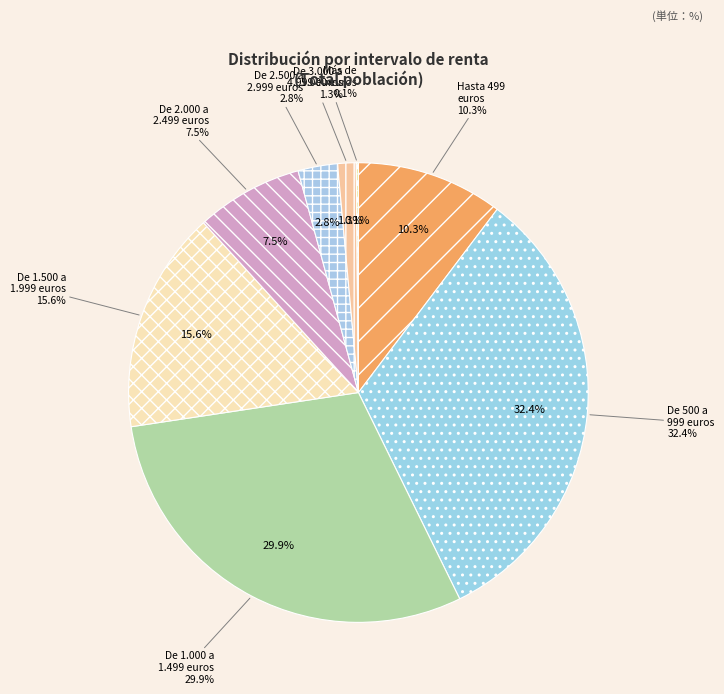

To the nearest percent, what is the difference between the largest and smallest slice percentages?

32%